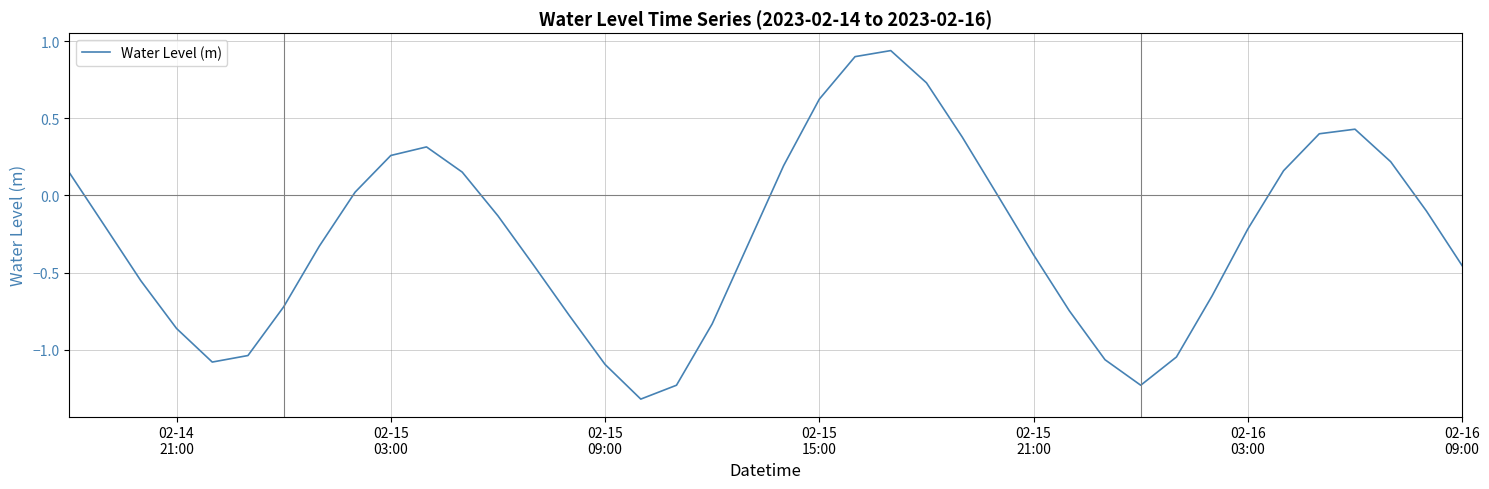

What is the minimum value shown in the chart?

-1.3